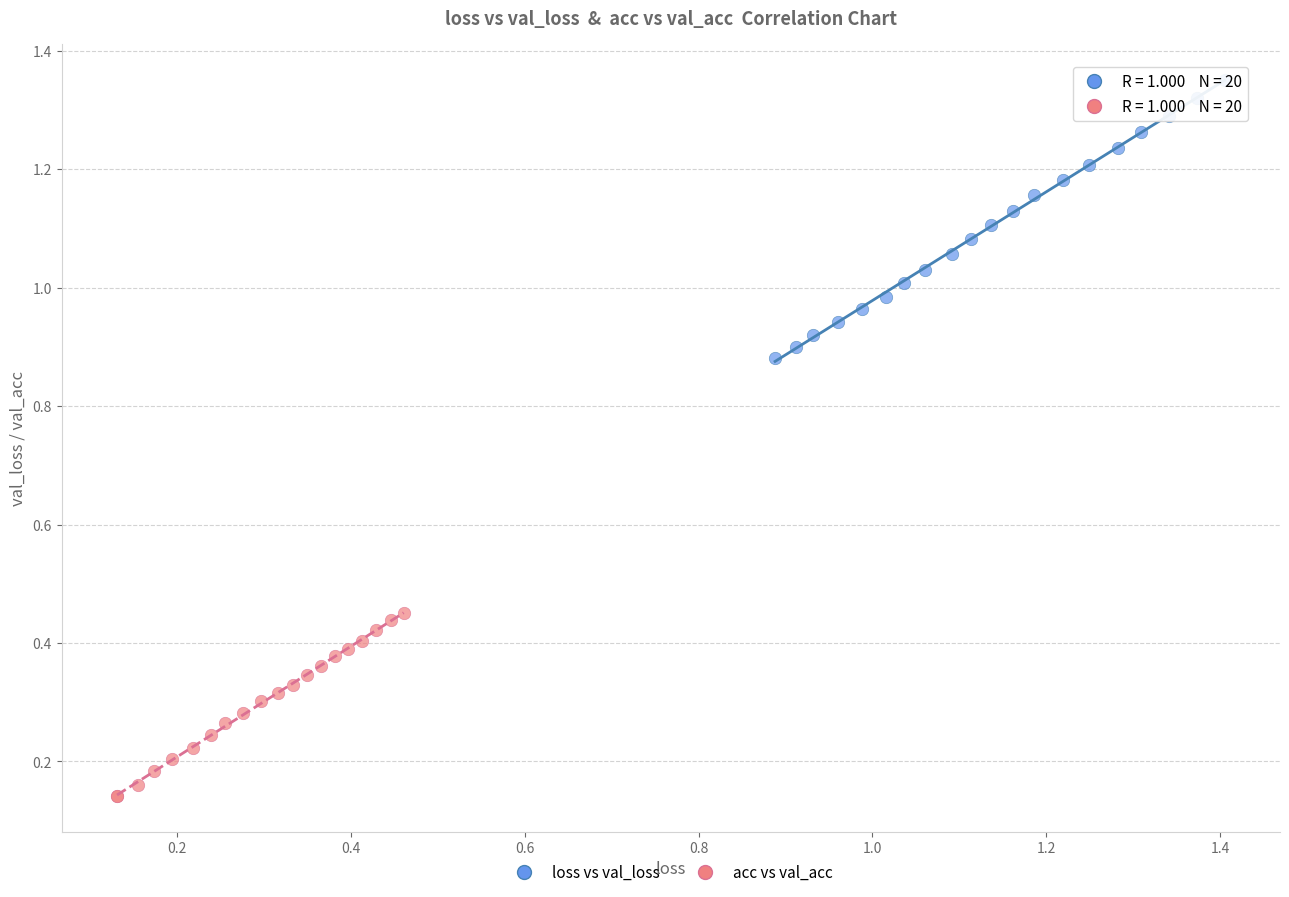

Which series has the widest spread of Y values?

loss vs val_loss